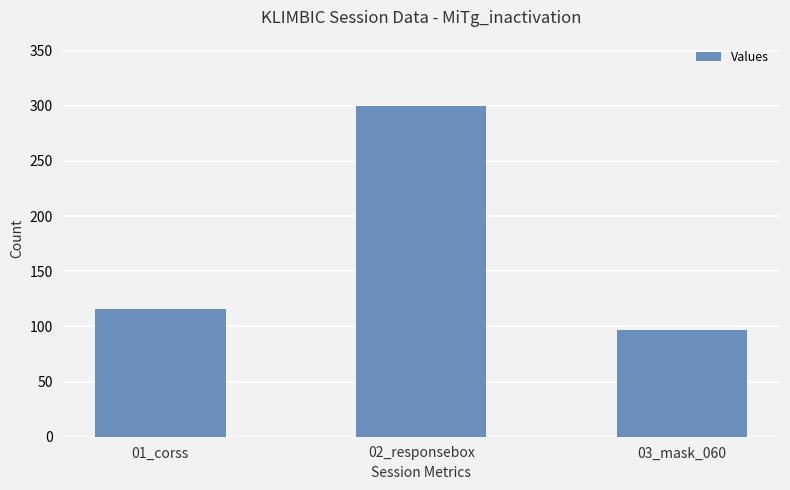

The chart shows a value of 97 at 03_mask_060. True or false?

True